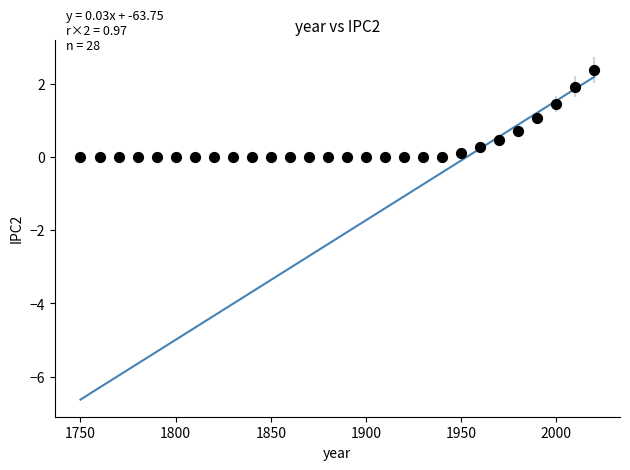

What is the range of X values (max minus min)?

270.0